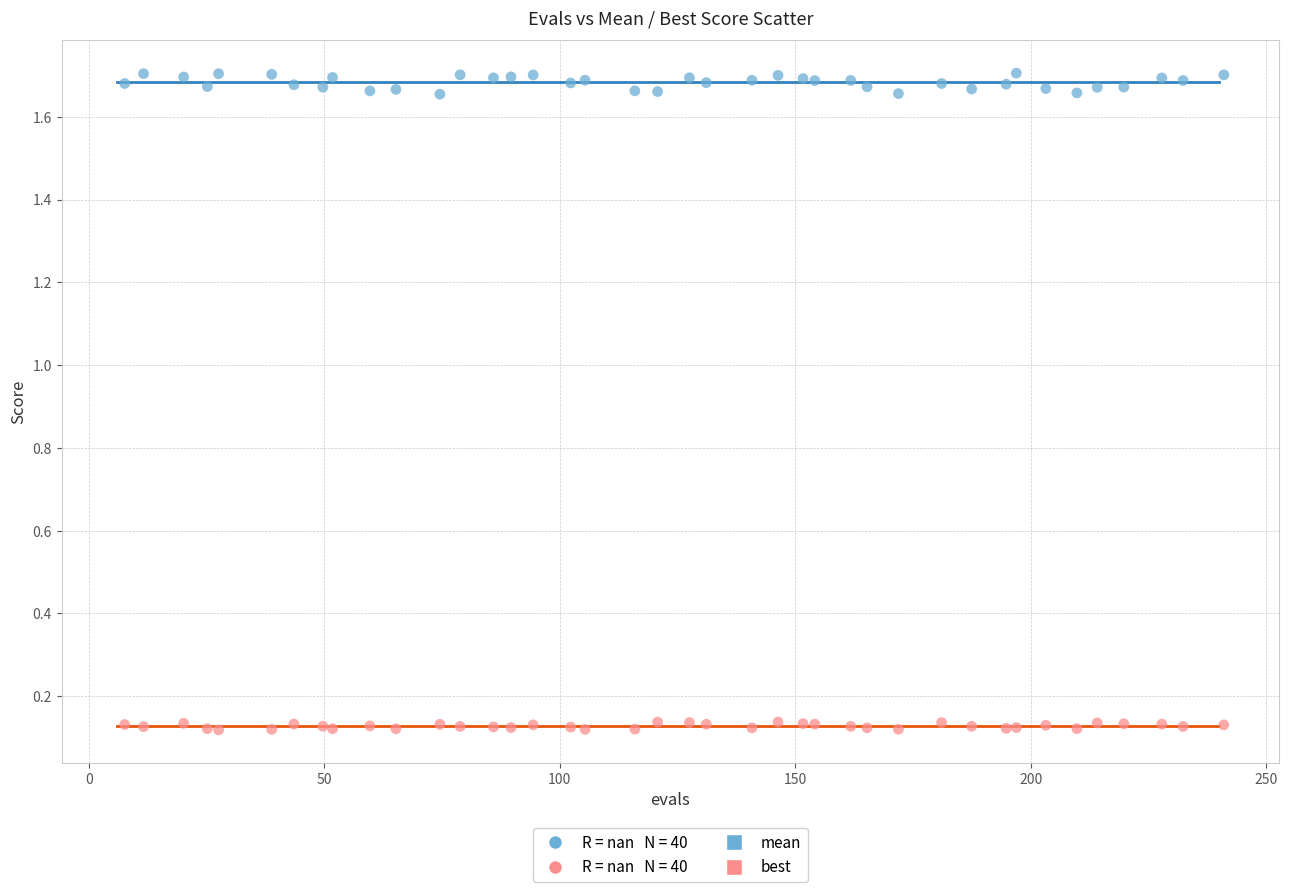

Which series has the largest Y range (max minus min)?

mean